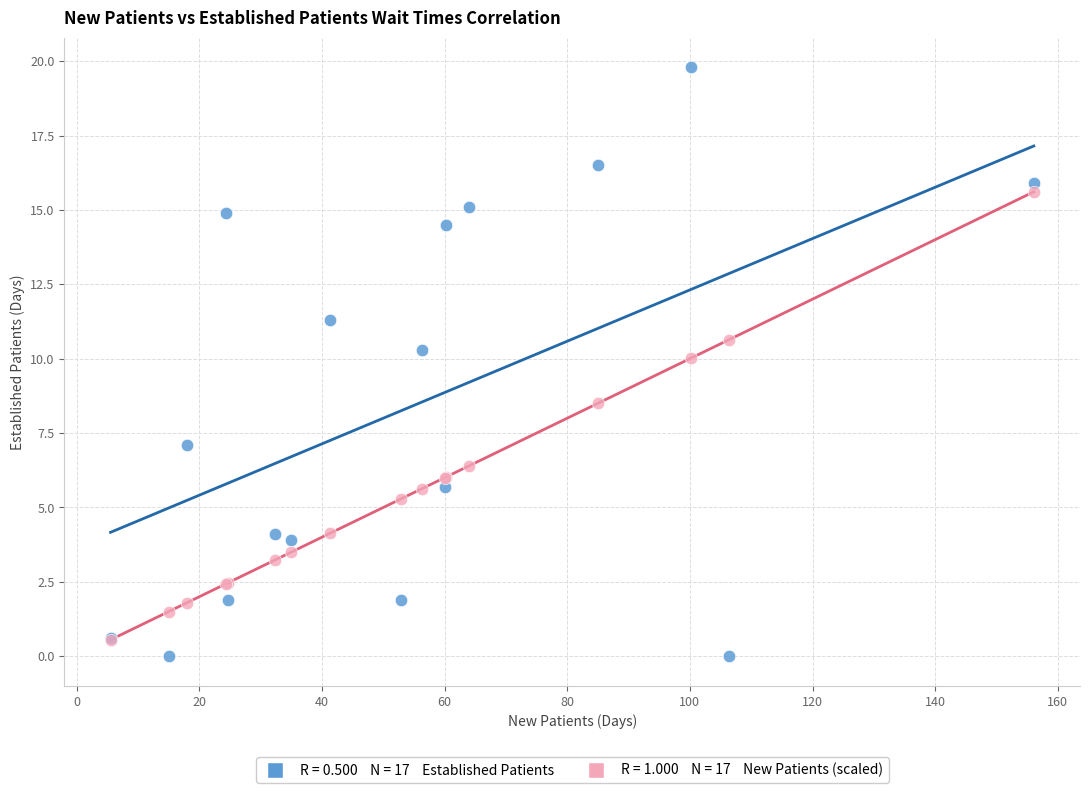

Across all series, what Y value is closest to 9?

8.5